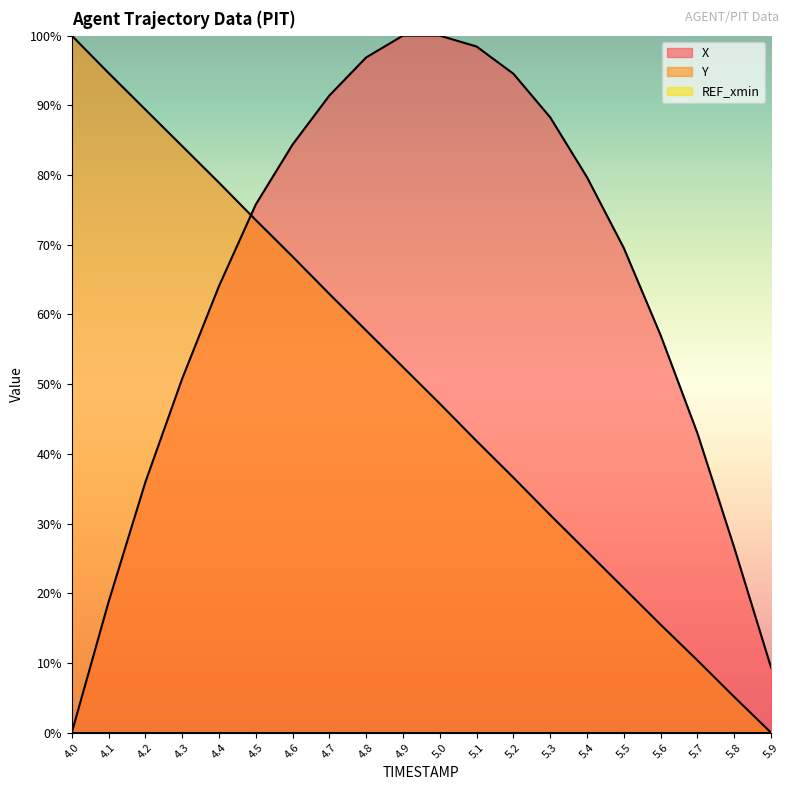

What is the label of the 6th point from the right?

5.4